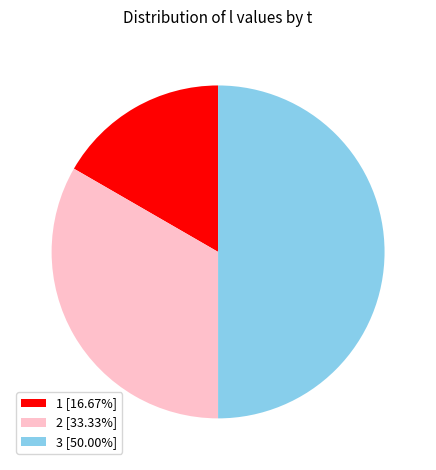

What is the ratio of the value at 2 [33.33%] to the value at 3 [50.00%]?

0.7